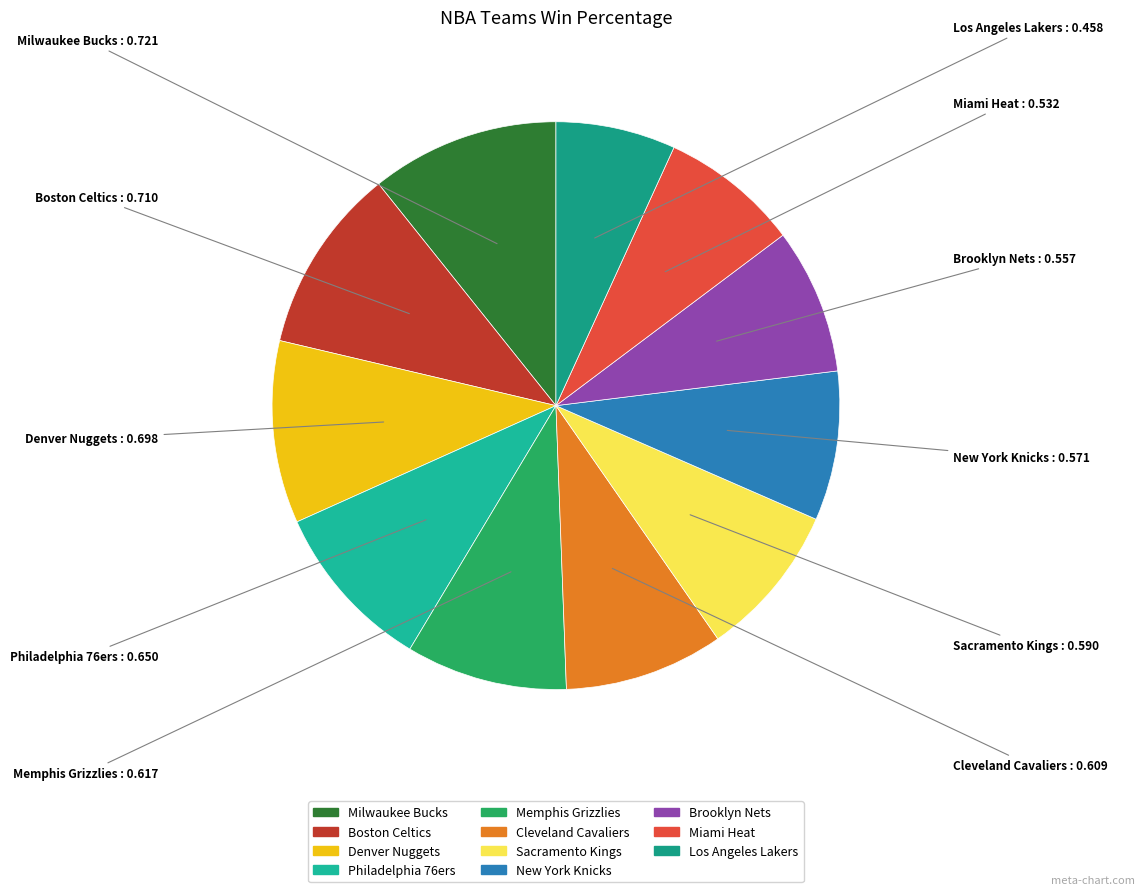

What is the smallest slice in the pie chart?

Los Angeles Lakers